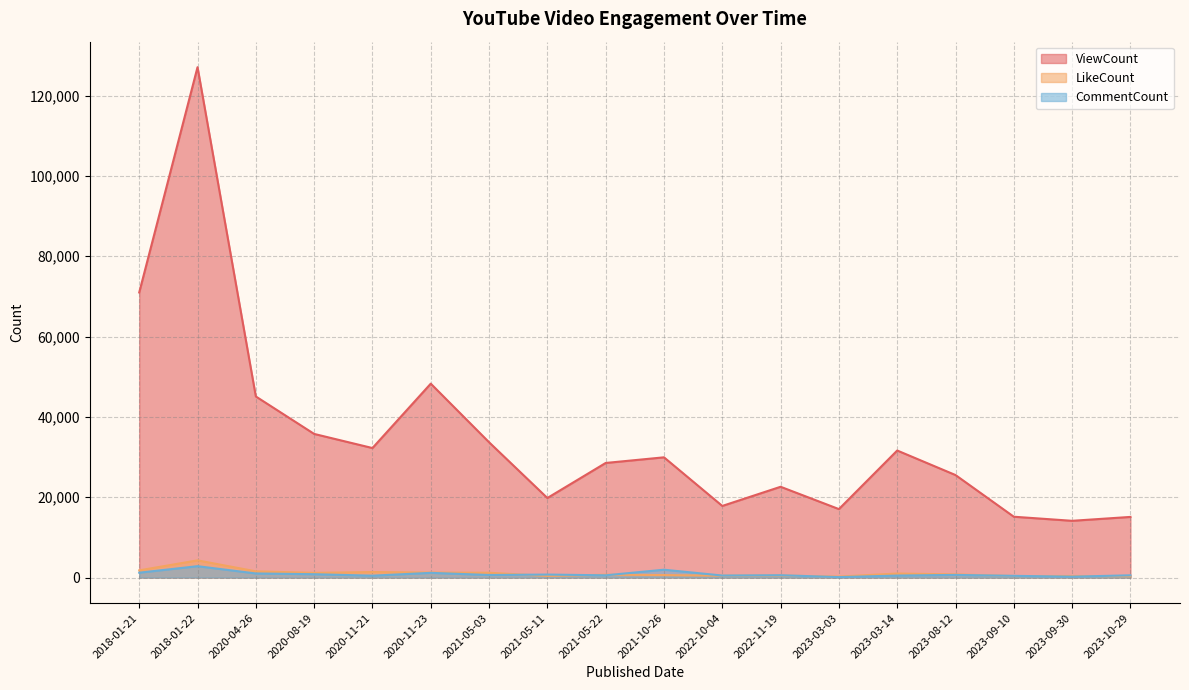

How many distinct data groups are displayed?

3